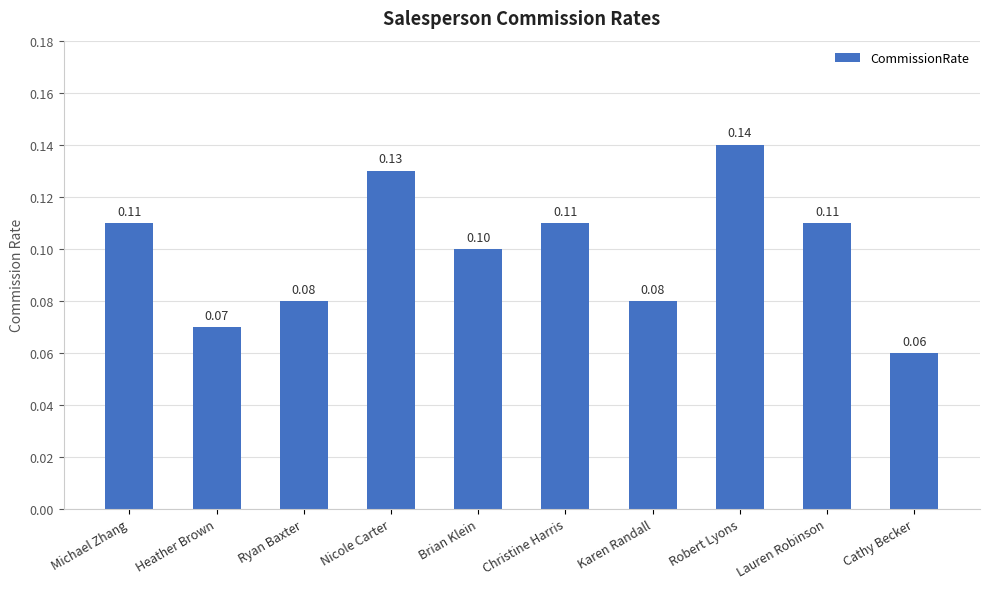

Reading left to right, extract all data points from this chart.

Michael Zhang=0.1	Heather Brown=0.1	Ryan Baxter=0.1	Nicole Carter=0.1	Brian Klein=0.1	Christine Harris=0.1	Karen Randall=0.1	Robert Lyons=0.1	Lauren Robinson=0.1	Cathy Becker=0.1